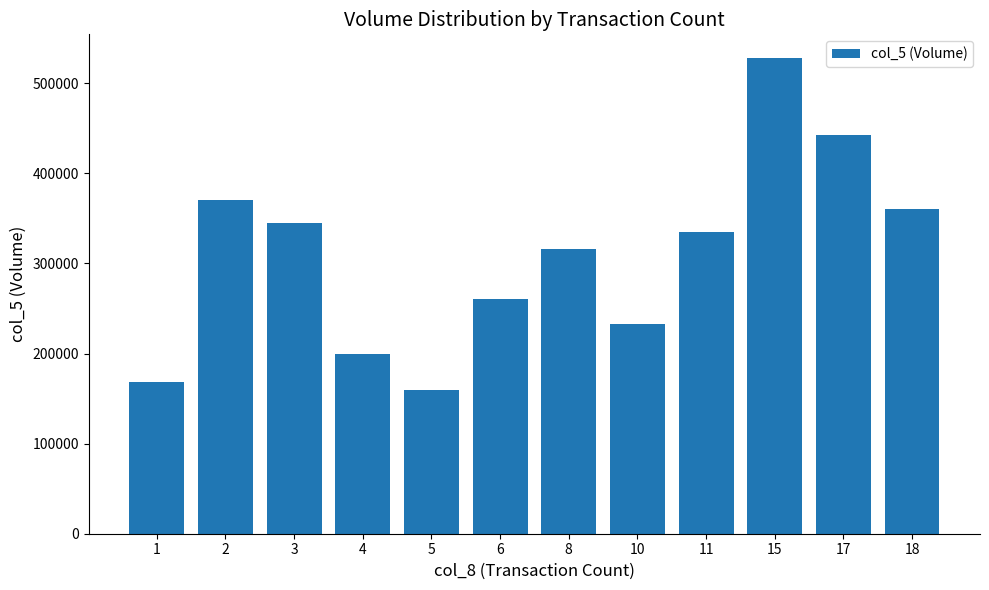

What is the value of the 10th bar from the left?

528000